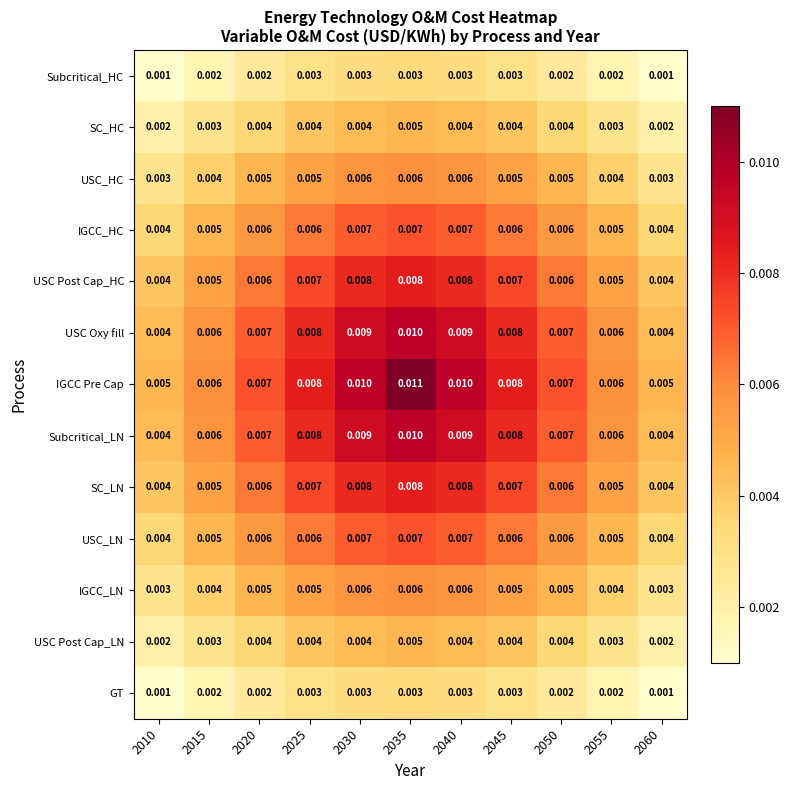

Which series changed the most between 2020 and 2030?

IGCC Pre Cap